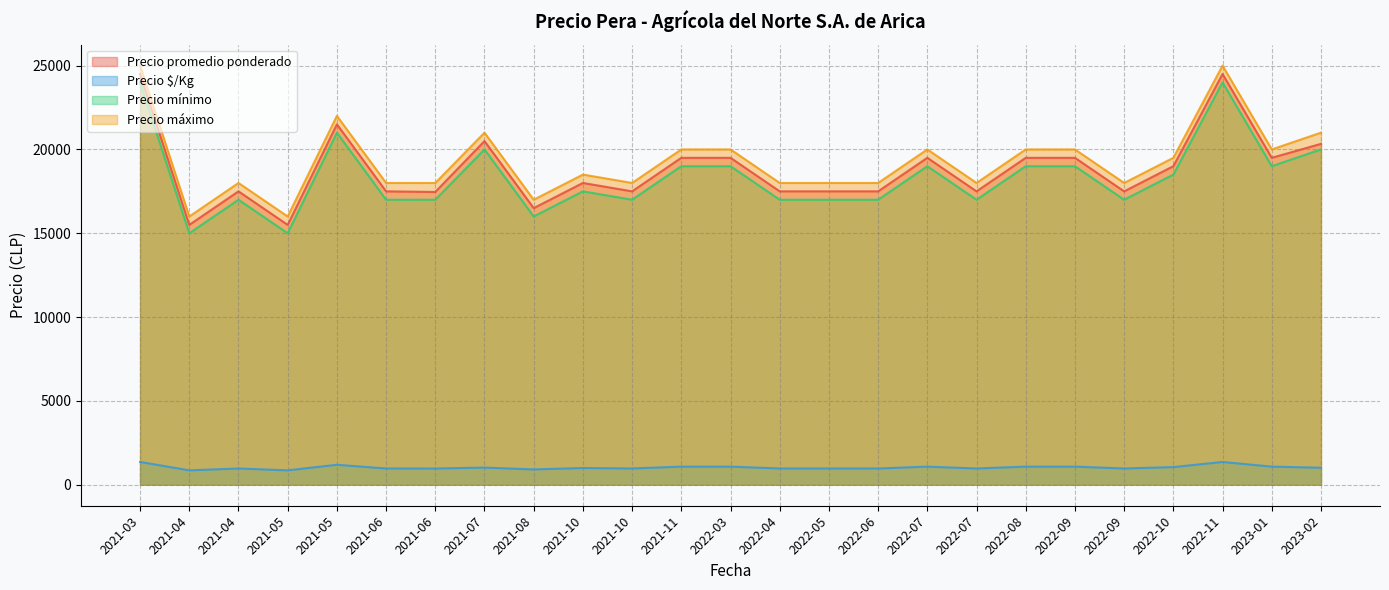

Does the chart have visible grid lines?

Yes